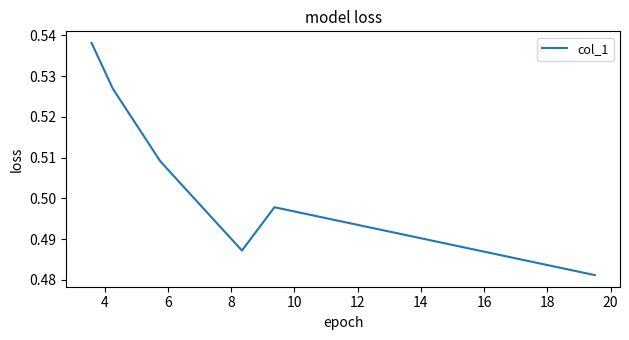

What is the sum of all values?

3.0